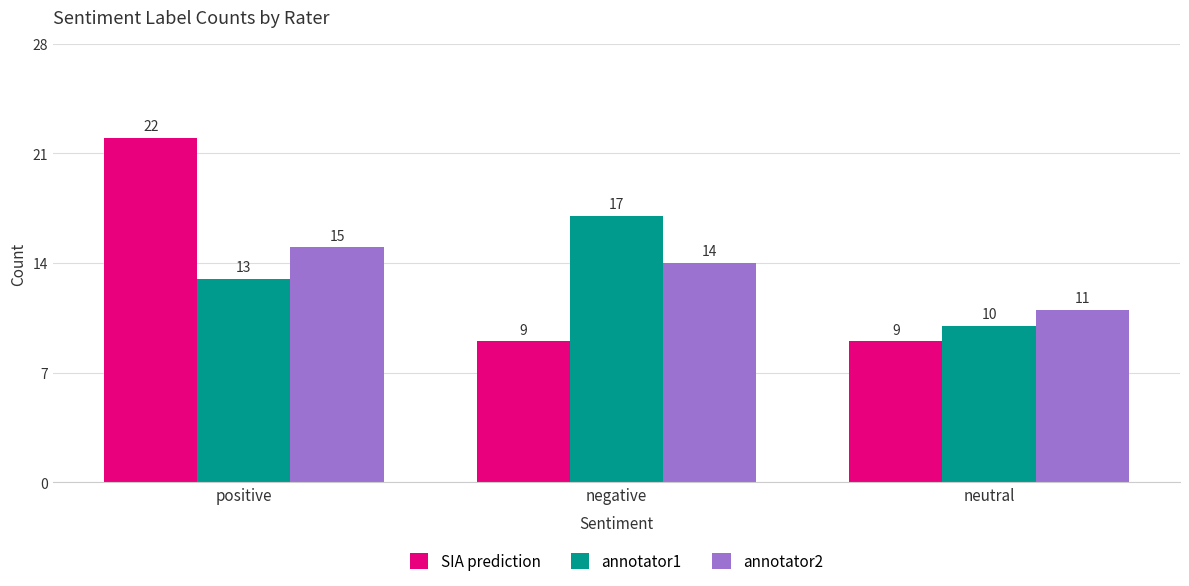

What is the difference between the highest and lowest values at neutral?

2